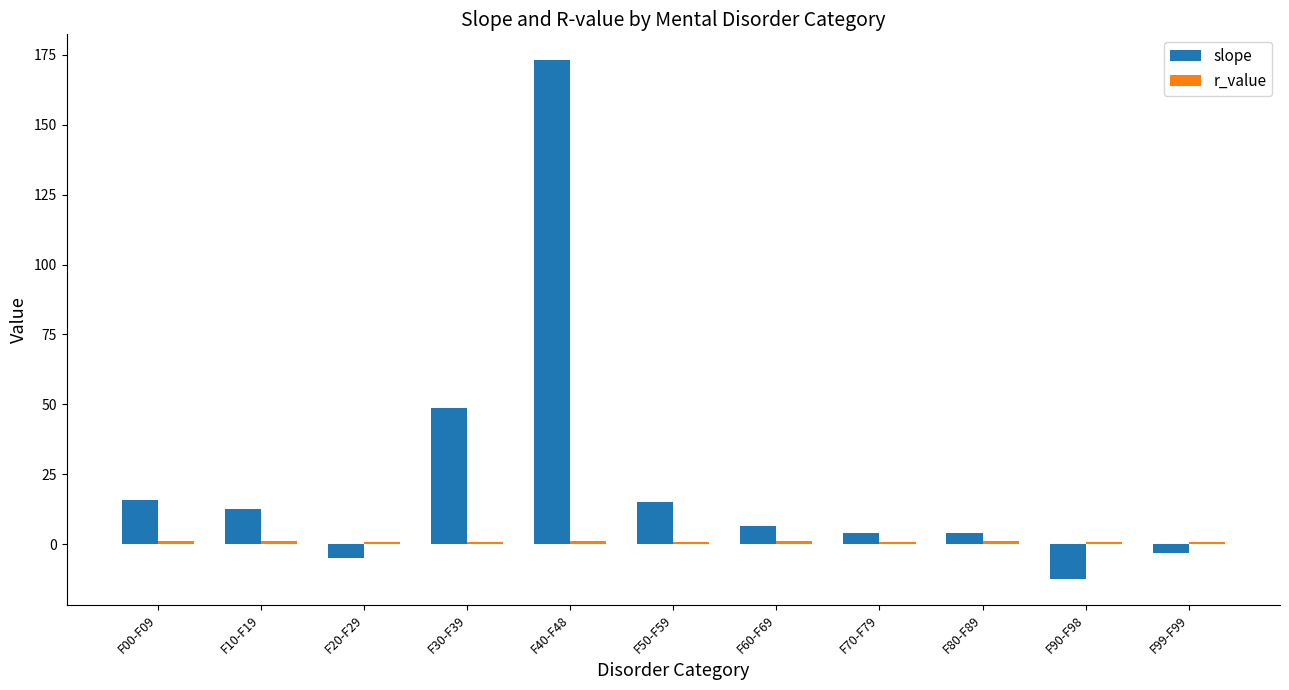

What is the total value across all series at F30-F39?

49.7